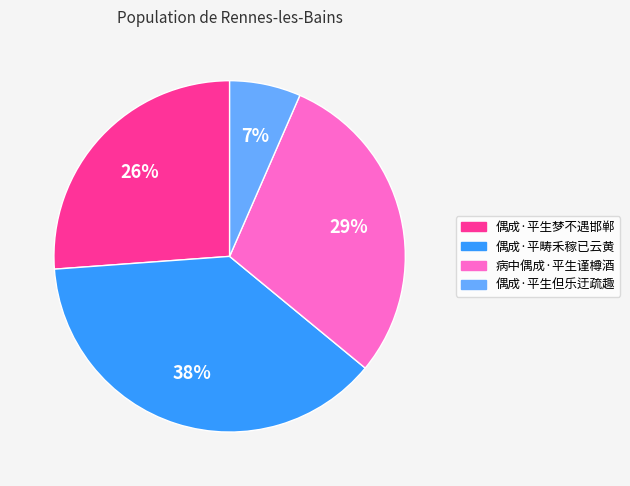

Count the number of slices in the pie.

4